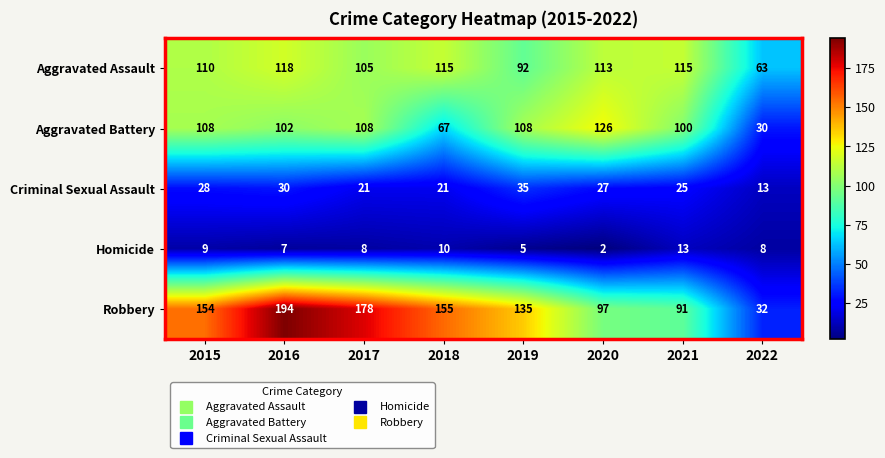

What is the lowest value of the Aggravated Battery series?

30